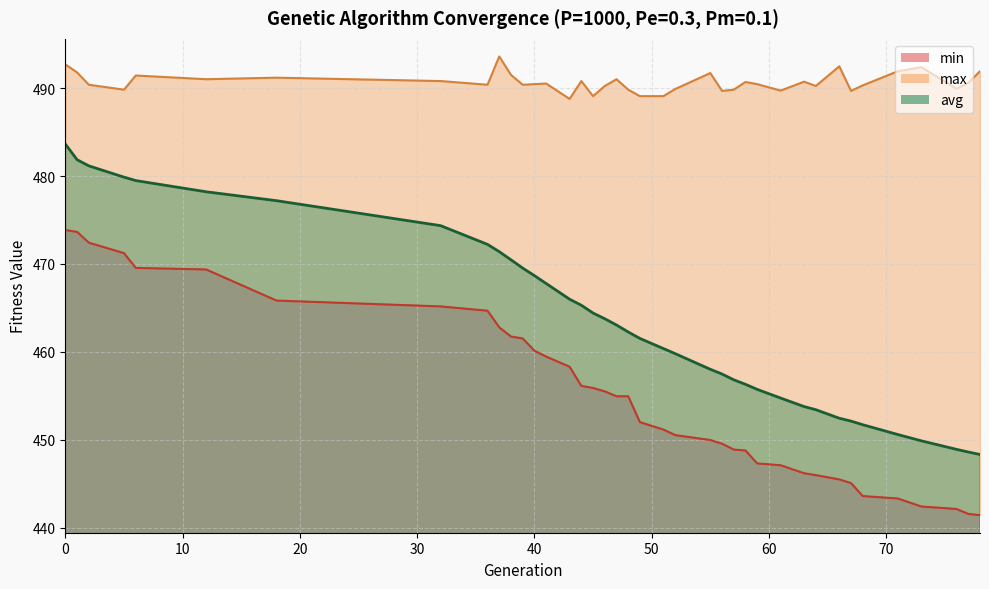

The value of max at 52 is 651.5. True or false?

False